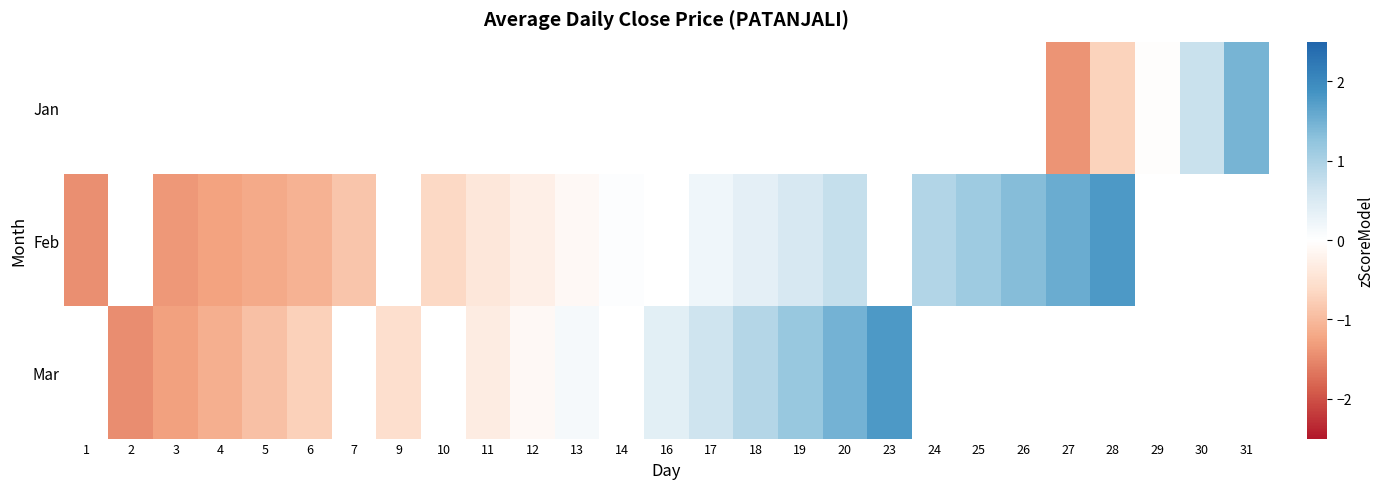

What is the highest value of the Feb series?

1.8